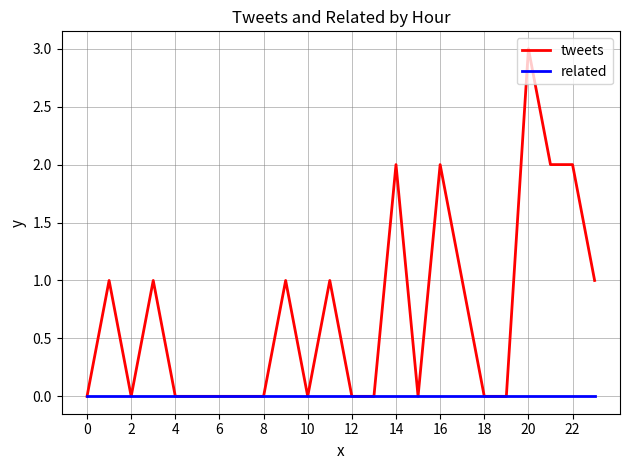

What is the maximum value shown in the chart?

3